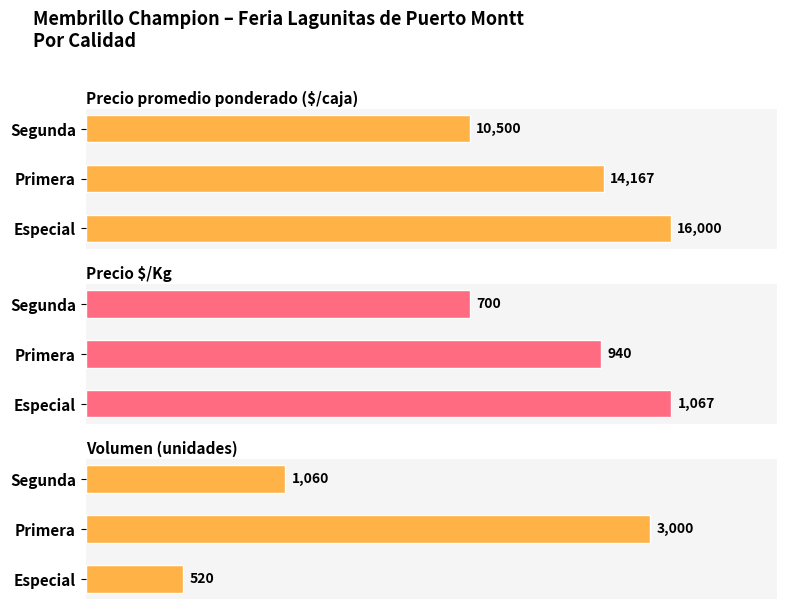

Are the bars grouped side by side (vs. stacked)?

Yes